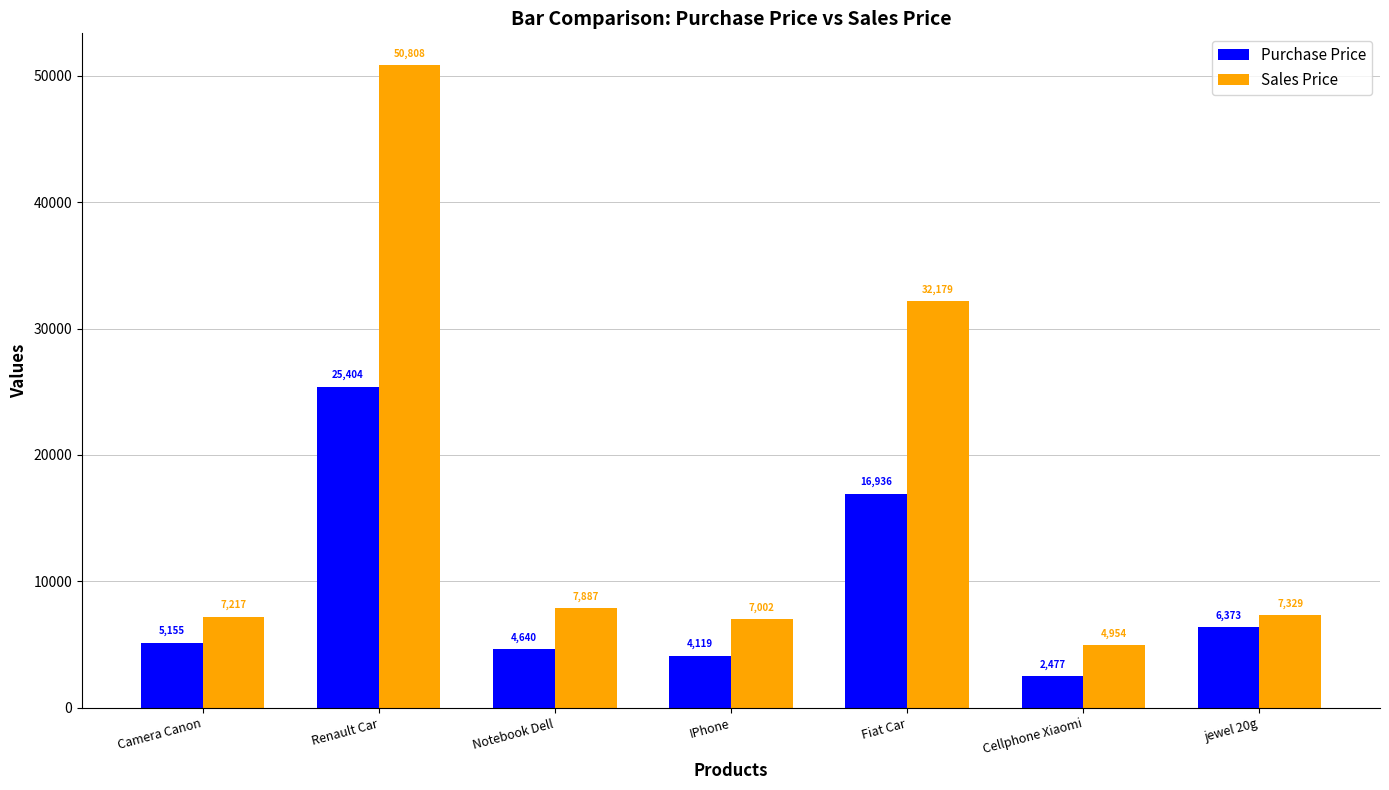

What is the difference between the maximum and second lowest values in the Purchase Price series?

21285.2